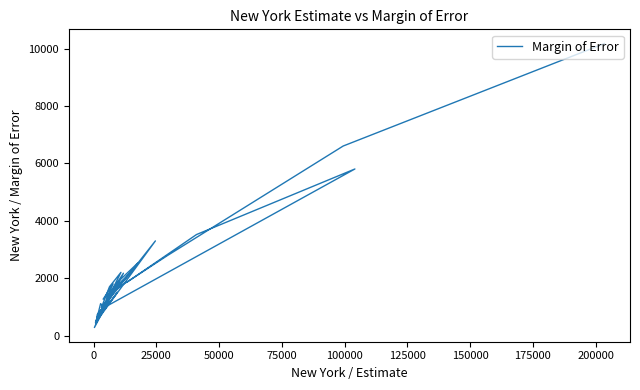

How many interior local peaks (higher than both neighbors) does the data have?

12